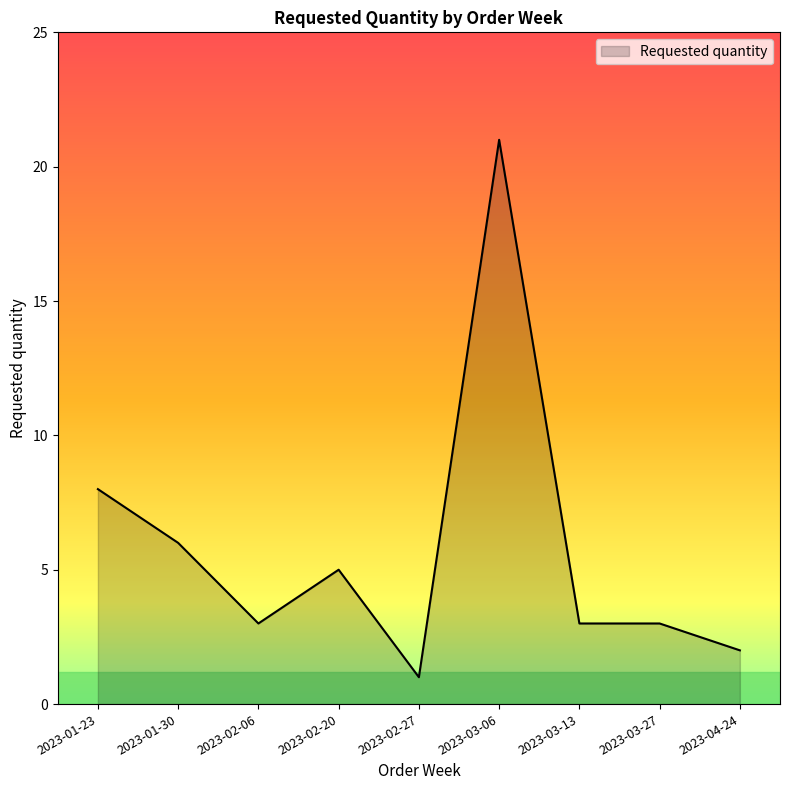

What is the difference between the values at 2023-02-27 and 2023-01-30?

5